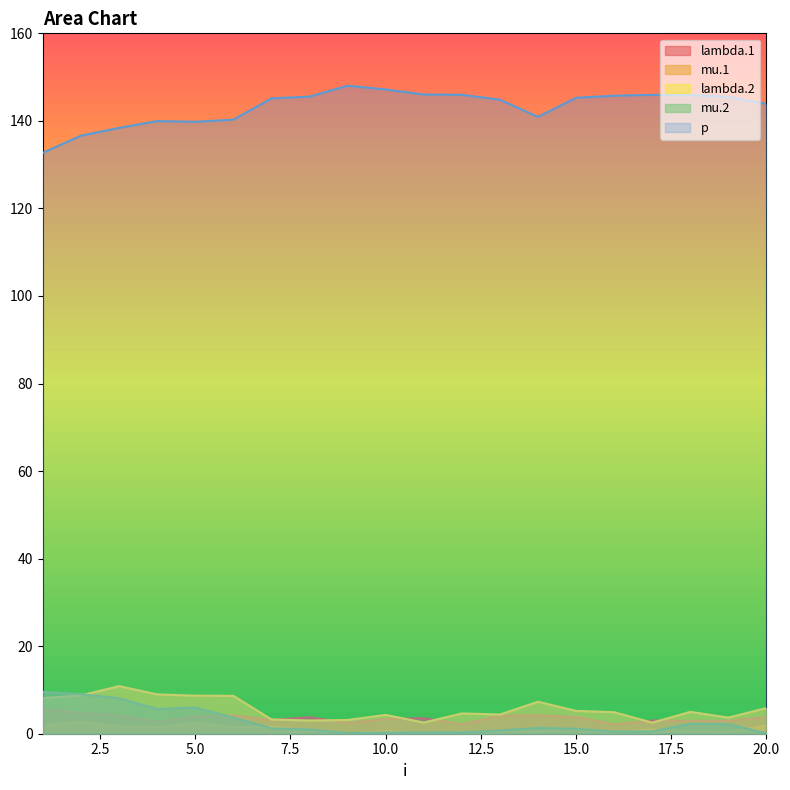

What value does the p series have at 18?

145.9